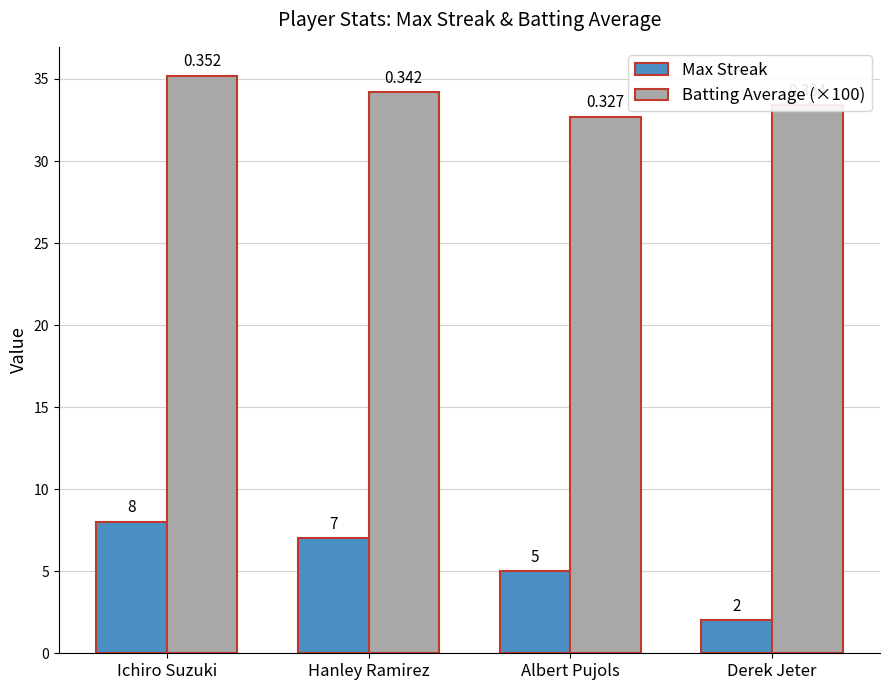

The value of Batting Average (×100) at Derek Jeter is 33.4. True or false?

True